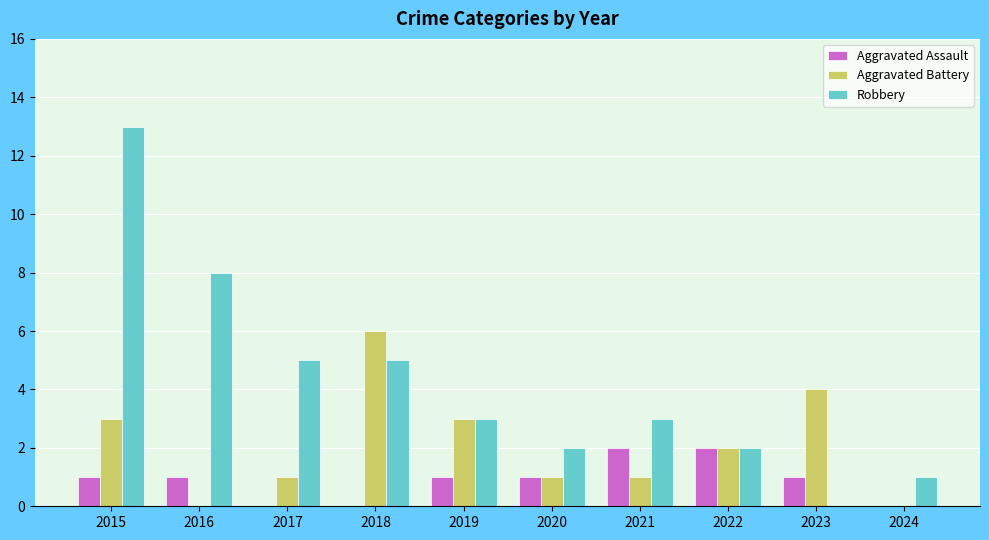

The Aggravated Assault series shows 1 at 2022. True or false?

False